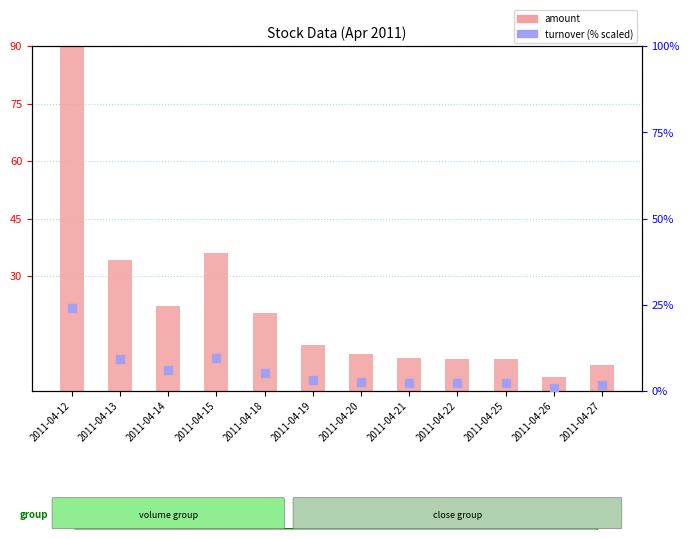

What are all the series names shown in the legend?

amount, turnover